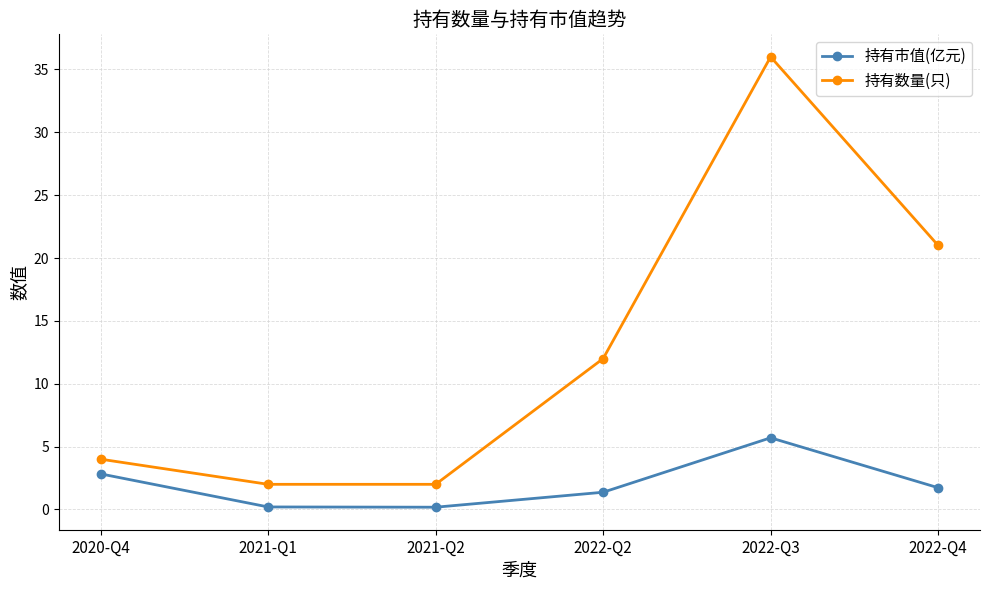

At which label does 持有市值(亿元) reach its peak?

2022-Q3